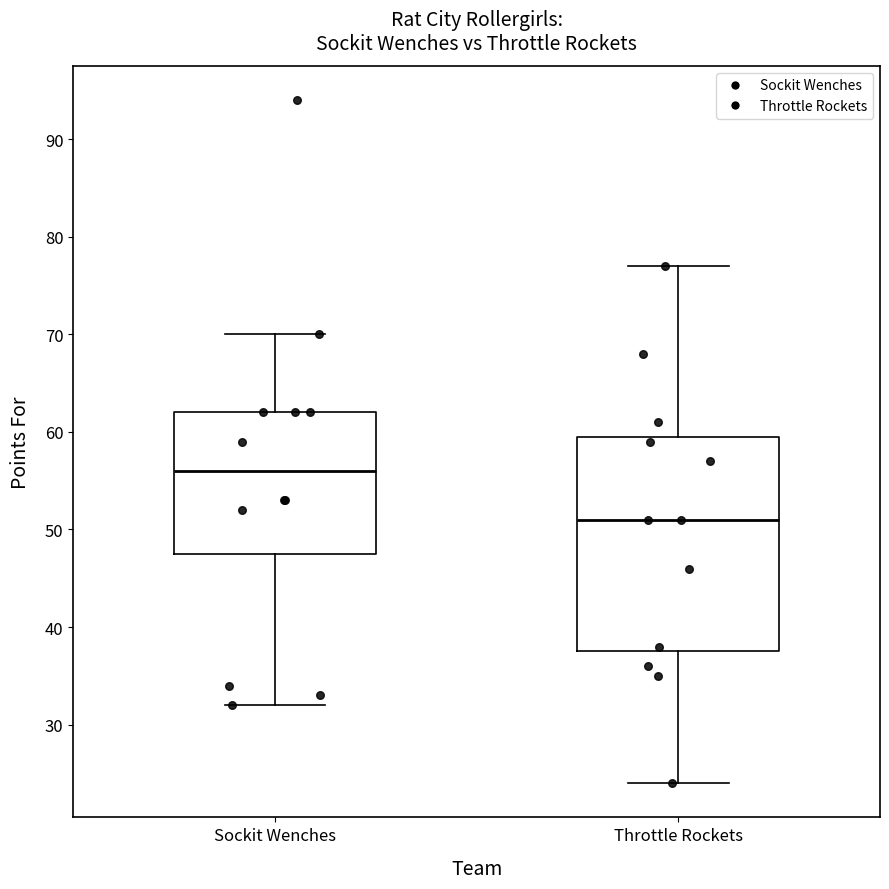

Comparing the boxes themselves (not the whiskers), which one is the tallest?

Throttle Rockets